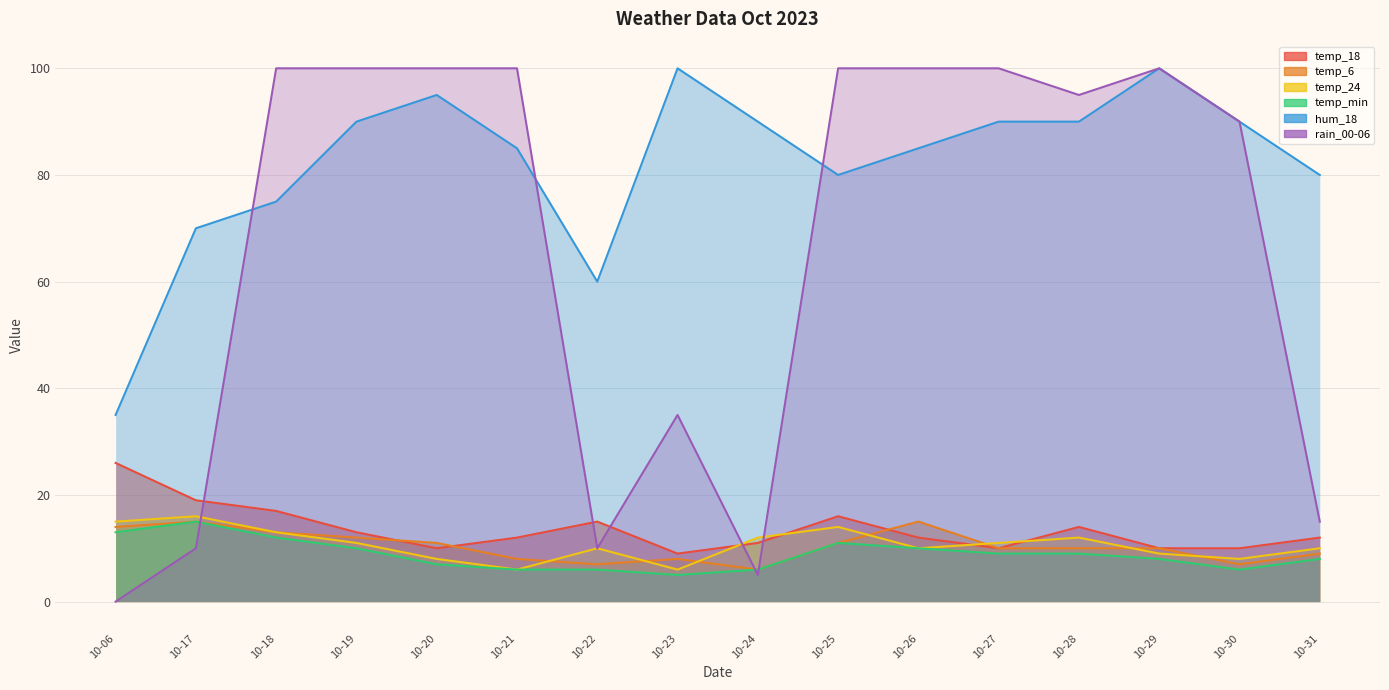

Which label corresponds to the smallest value in the chart?

10-06